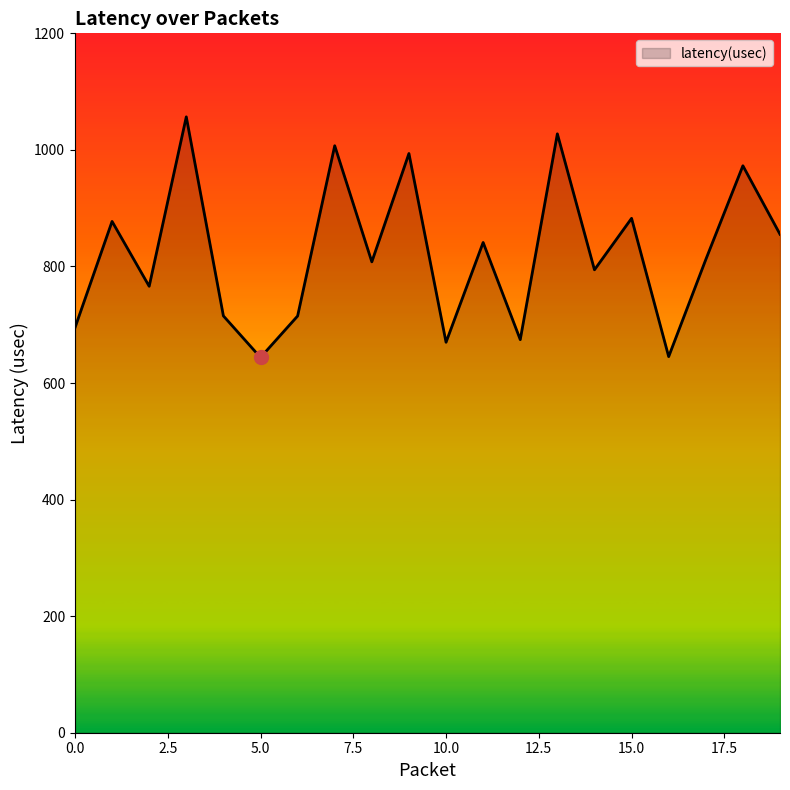

What is the greatest value displayed?

1056.7